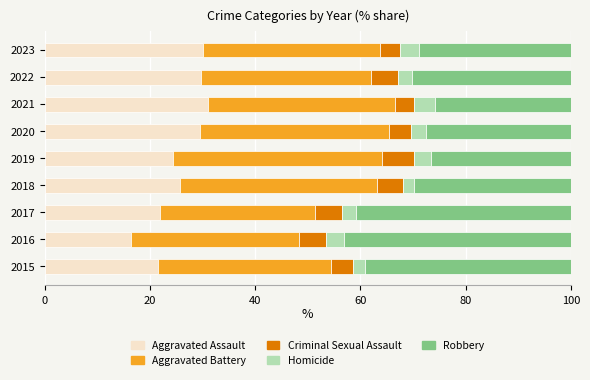

What is the maximum value for Aggravated Assault?

31.0